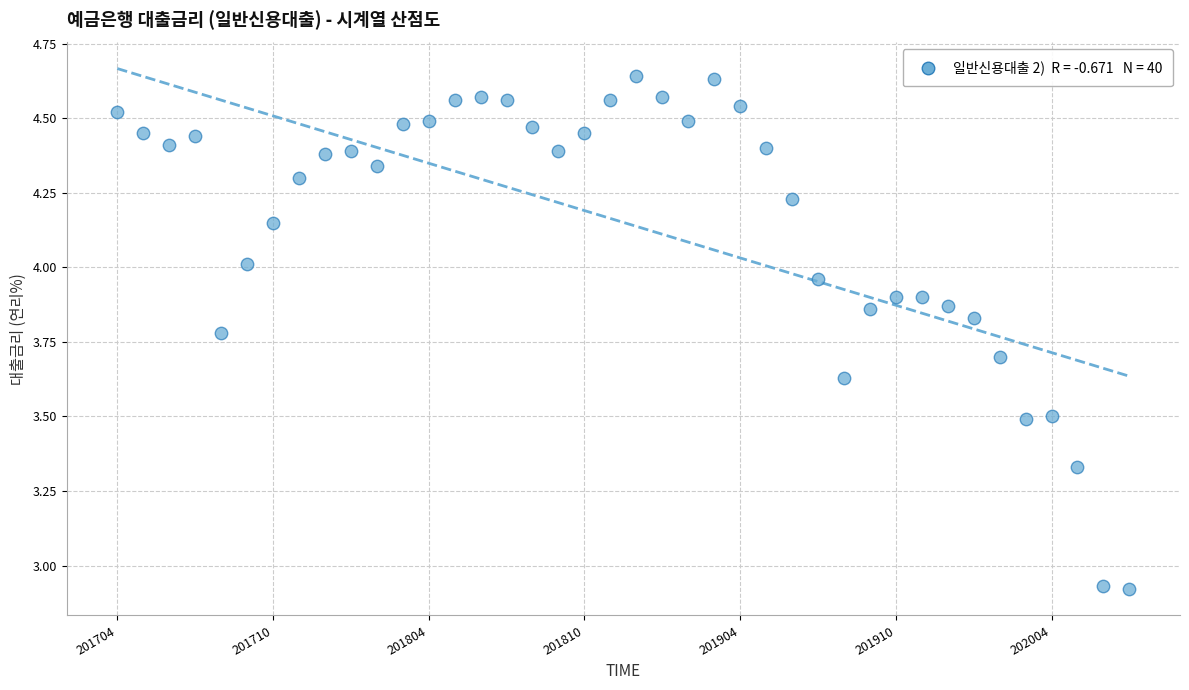

What is the range of Y values (max minus min)?

1.7